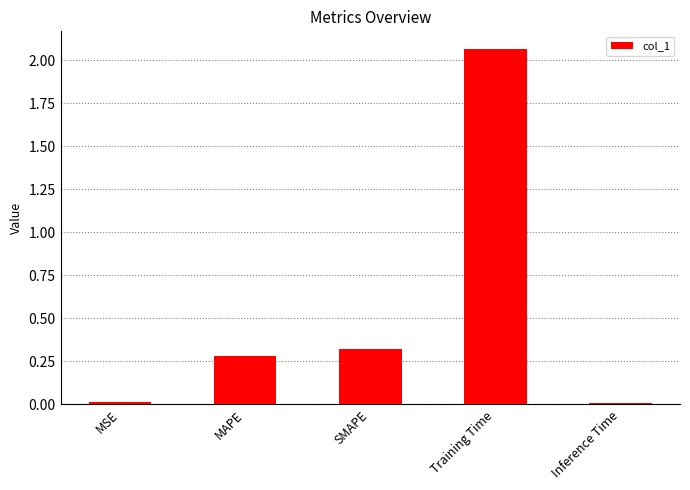

What is the sum of all values?

2.7